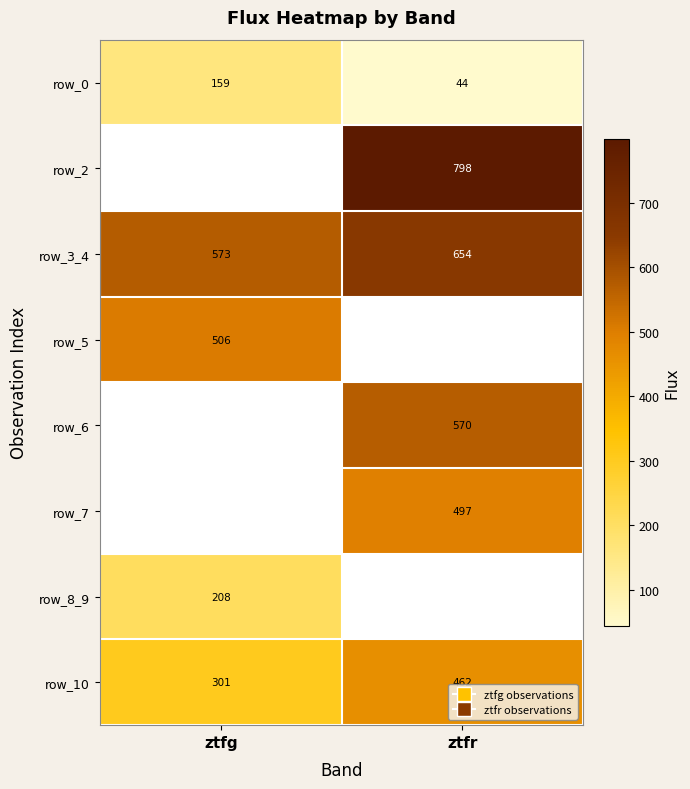

What is the lowest value of the row_0 series?

44